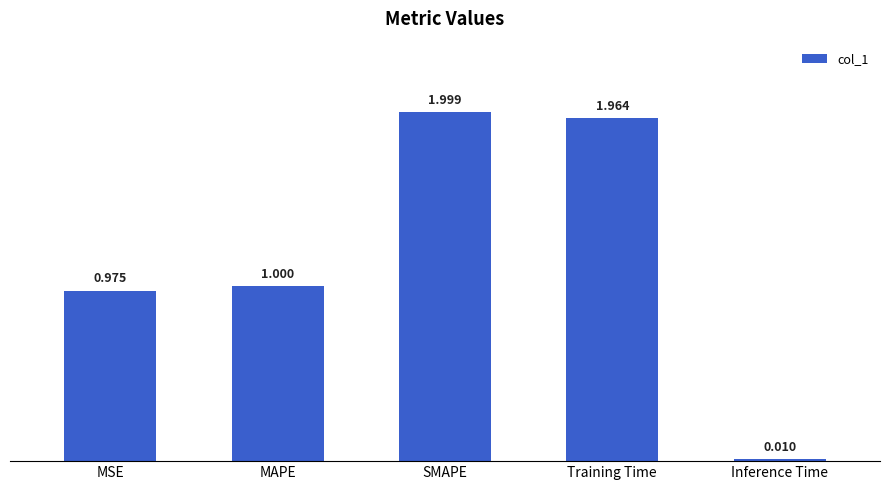

At which category does the chart reach its peak across all series?

SMAPE